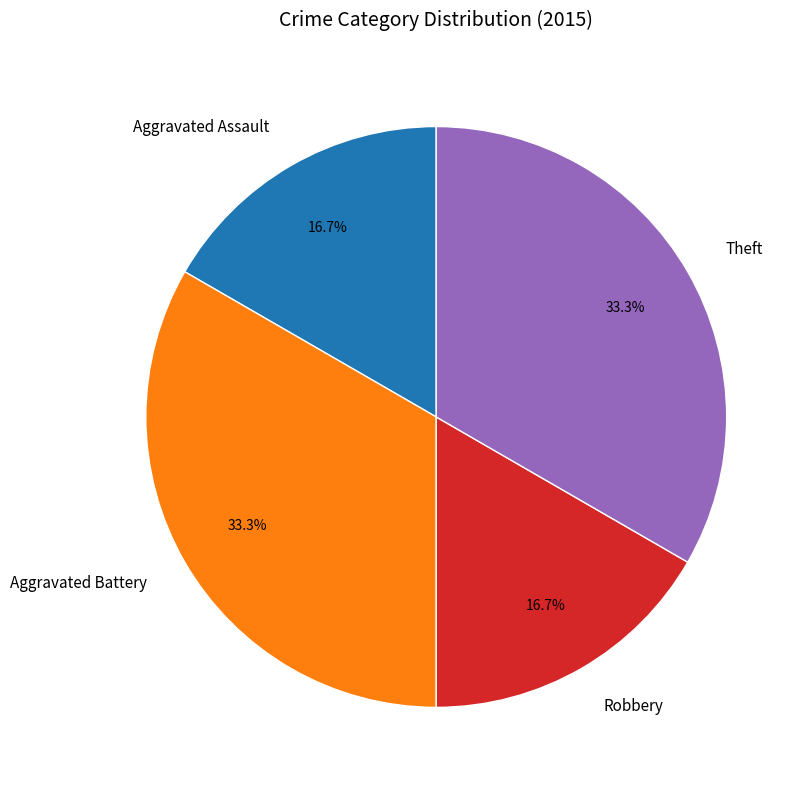

The Theft slice represents 33% of the pie. True or false?

True